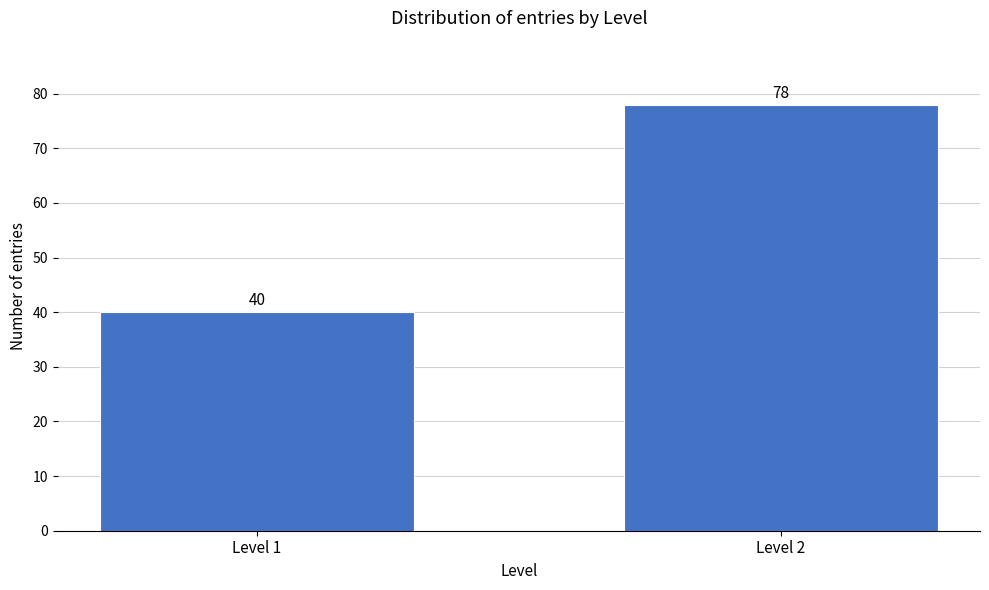

Reading right to left, transcribe all the data shown in this chart.

78	40